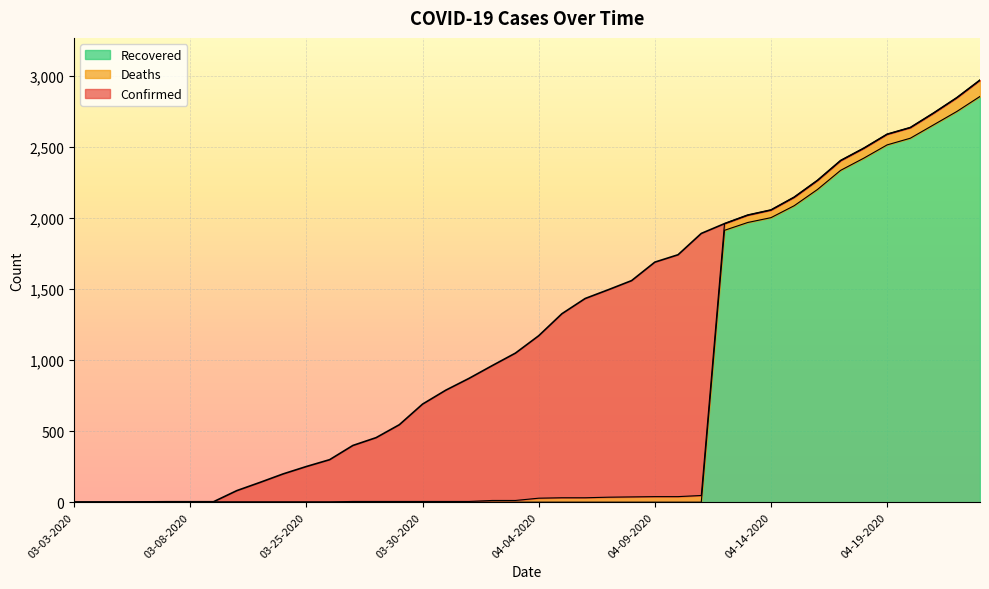

The Recovered series shows 0 at 03-23-2020. True or false?

True